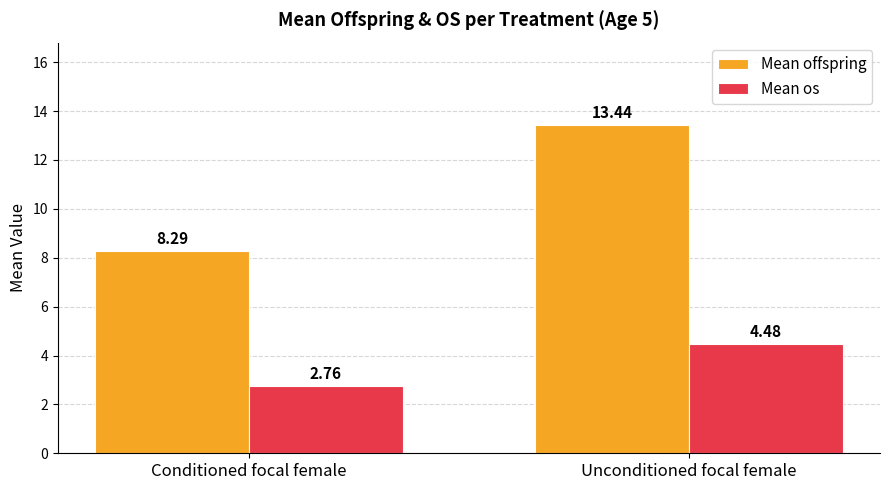

Is the value of Mean os at Conditioned focal female greater than the value of Mean offspring at Conditioned focal female?

No